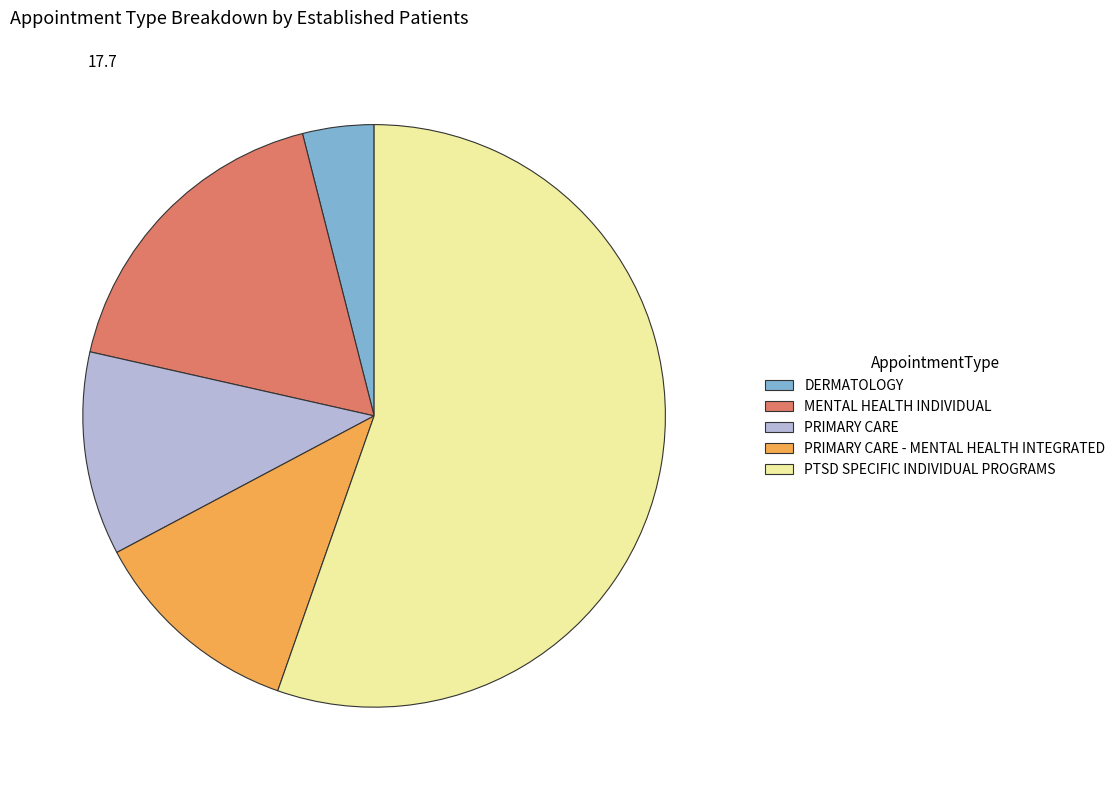

Which slice is the largest?

PTSD SPECIFIC INDIVIDUAL PROGRAMS